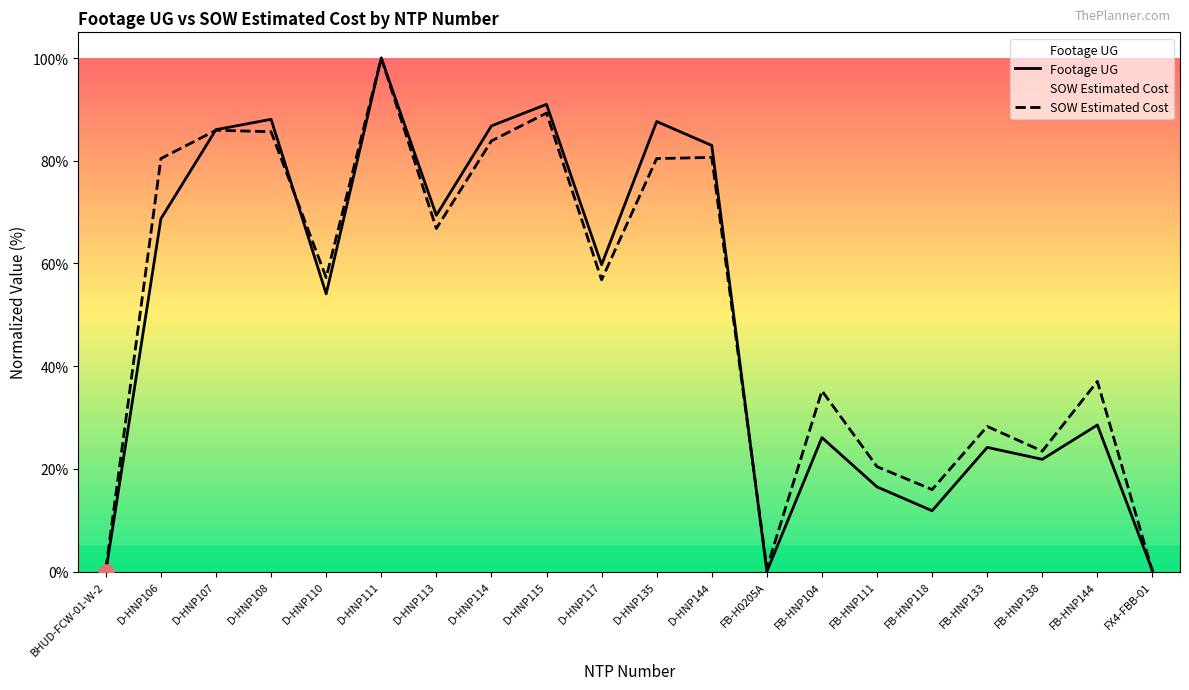

What are all the series names shown in the legend?

Footage UG, SOW Estimated Cost